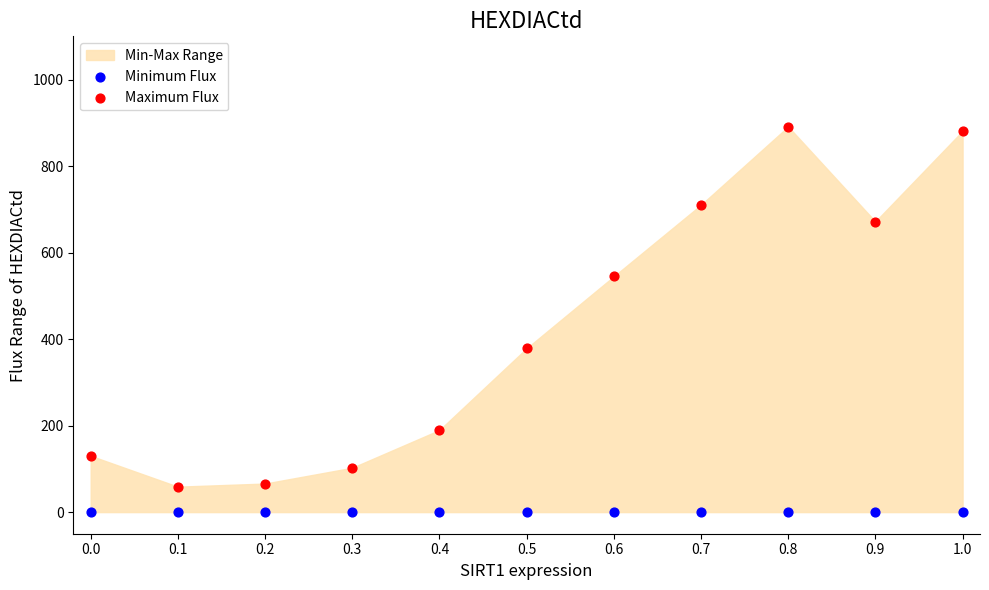

Which series contains the lowest Y value?

Minimum Flux